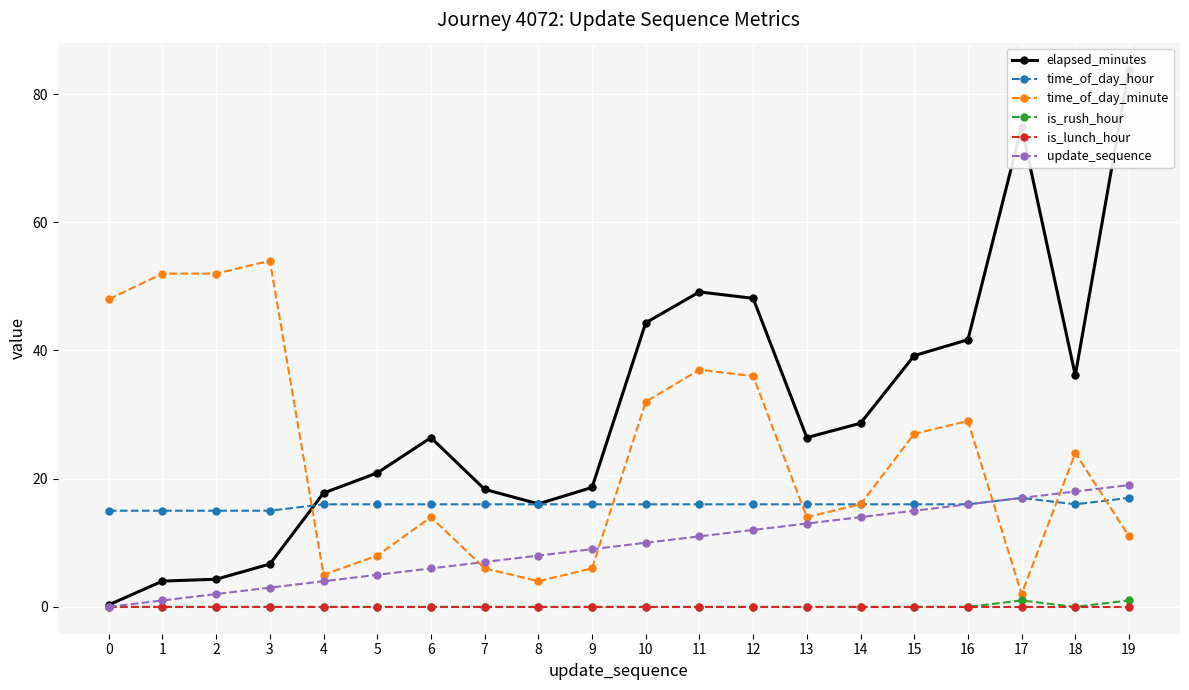

At which label does update_sequence first exceed 10?

11